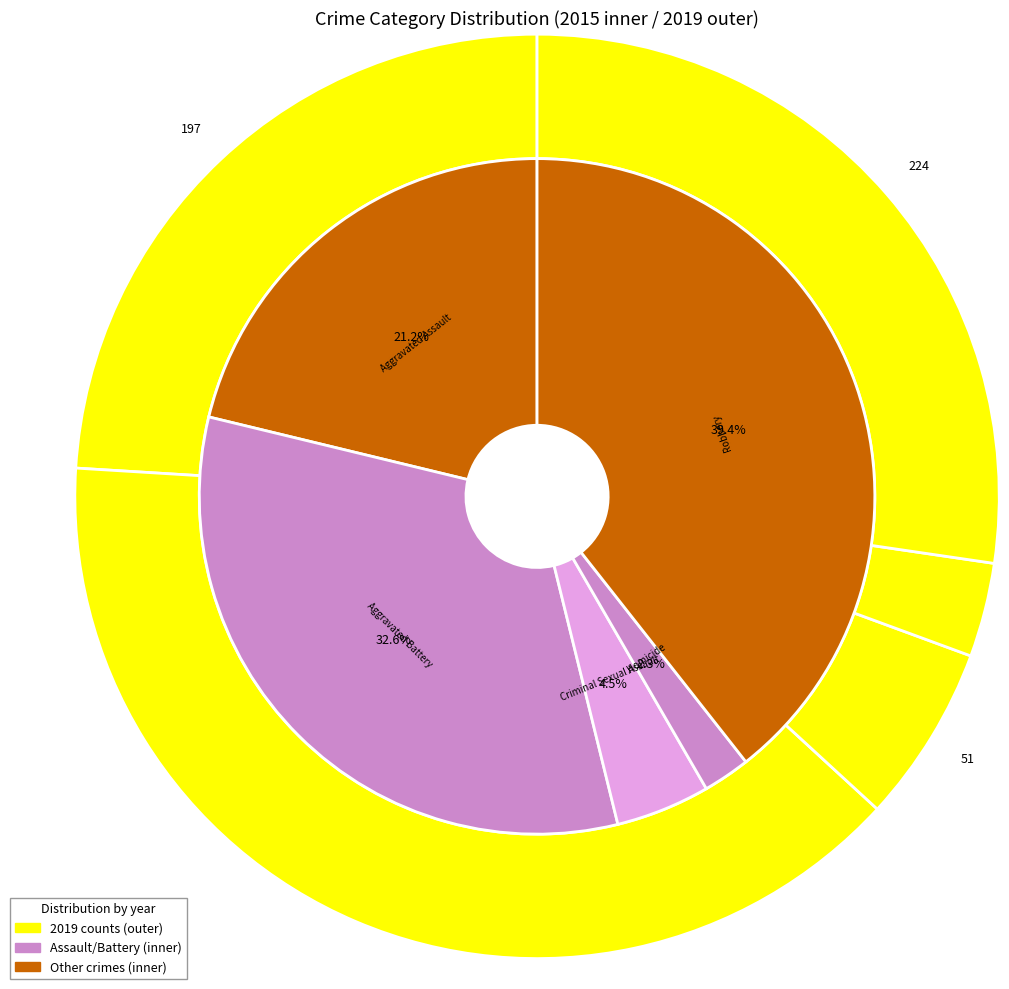

Does 4 represent more than half of the total?

No